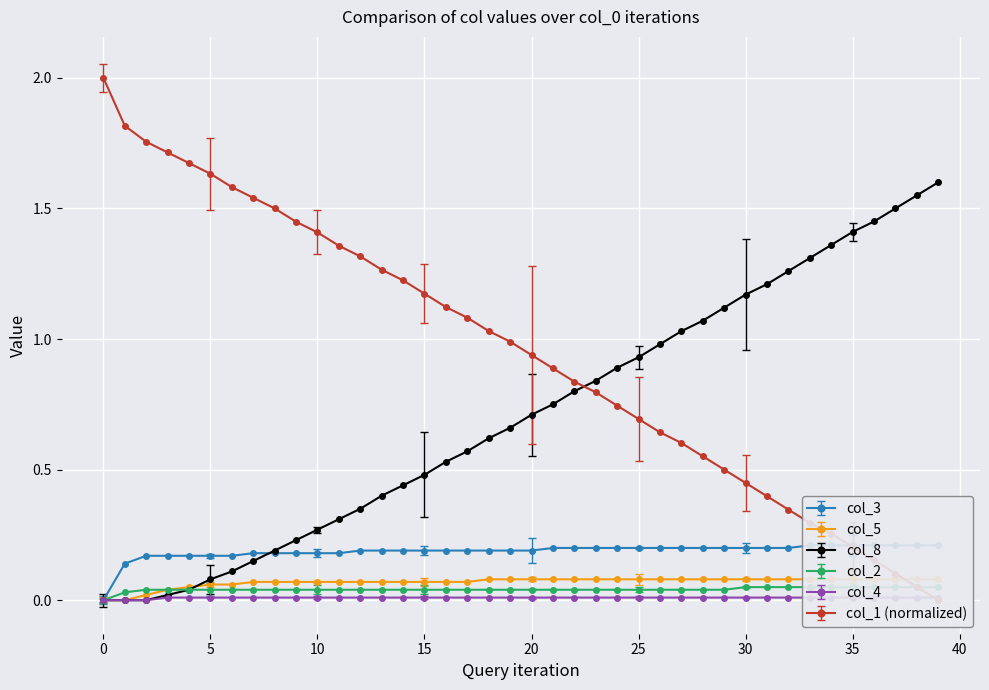

Is the value of col_2 at 24 greater than the value of col_3 at 27?

No